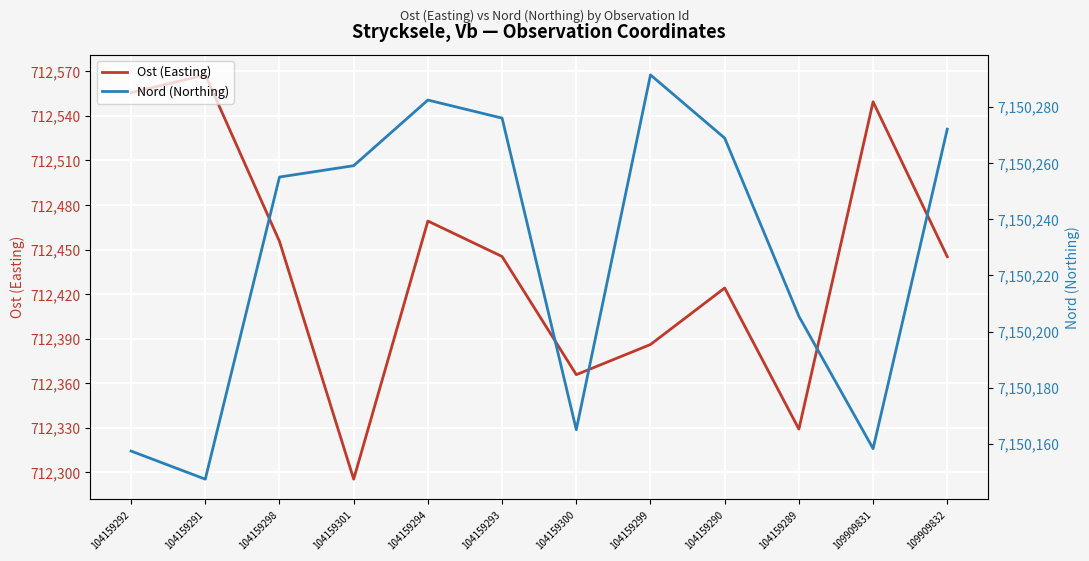

What is the average value of the Nord (Northing) series?

7150228.2